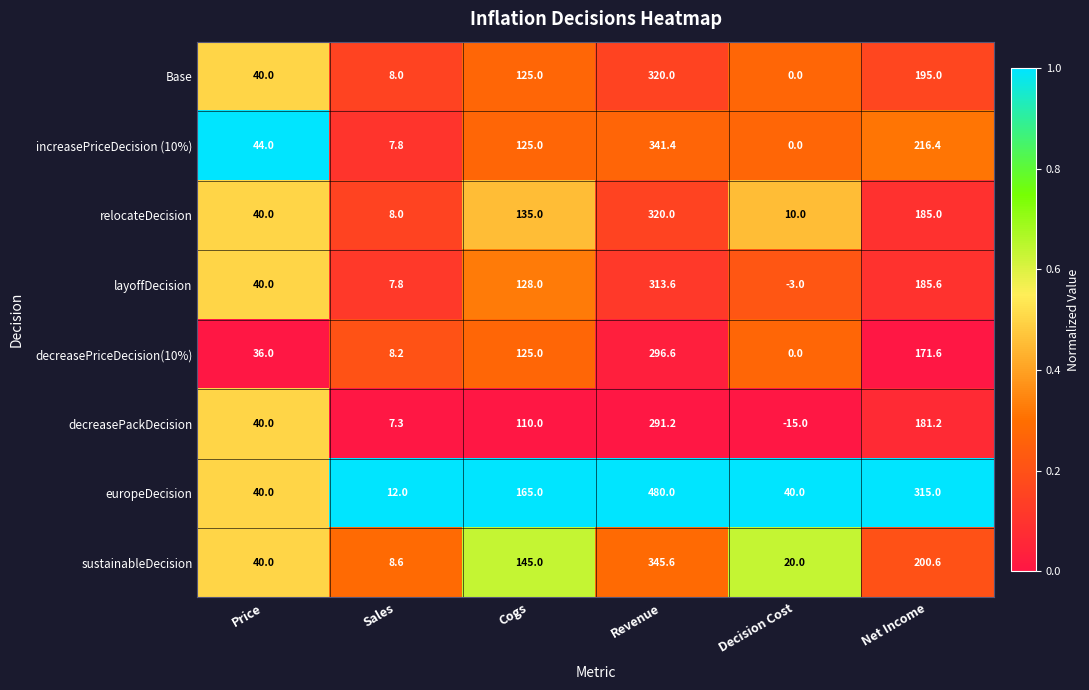

Is the value of europeDecision at Price greater than the value of layoffDecision at Decision Cost?

Yes